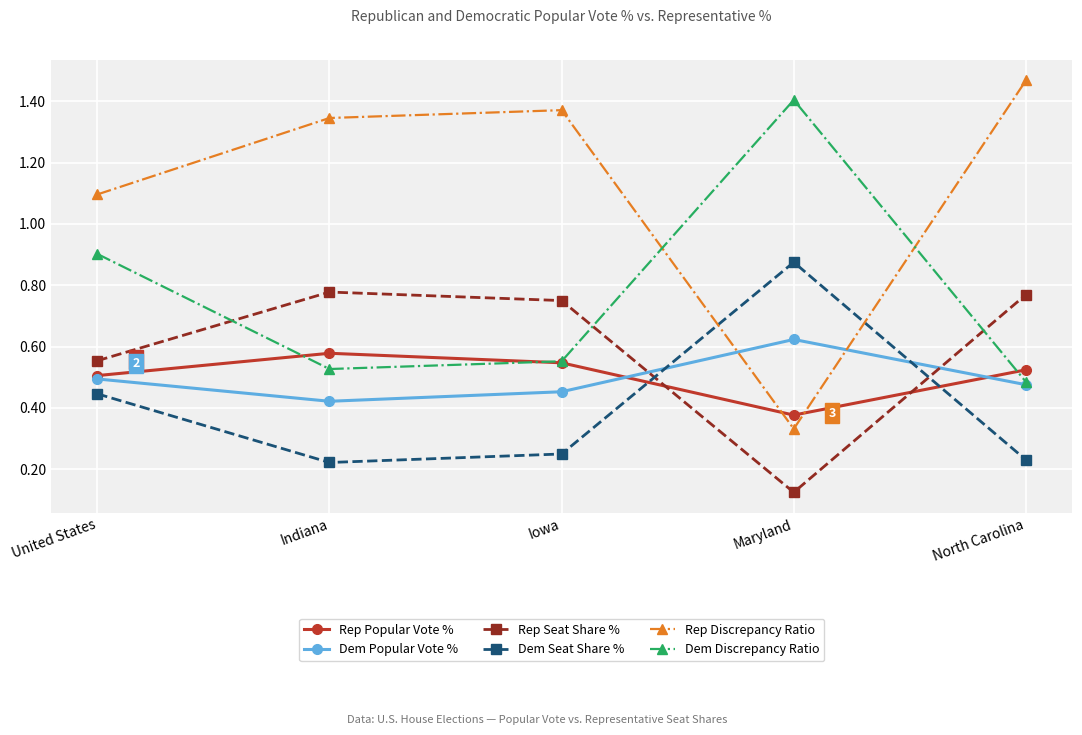

How many data points in Rep Discrepancy Ratio are above 1?

4